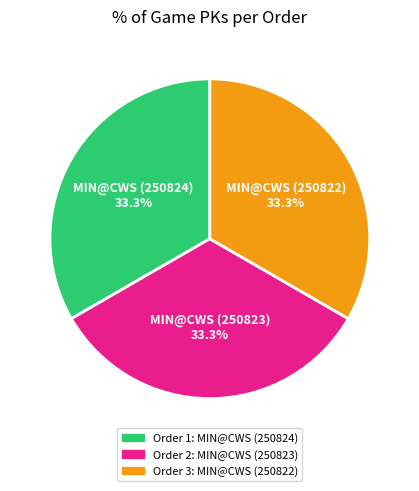

Is there a majority slice in this chart?

No